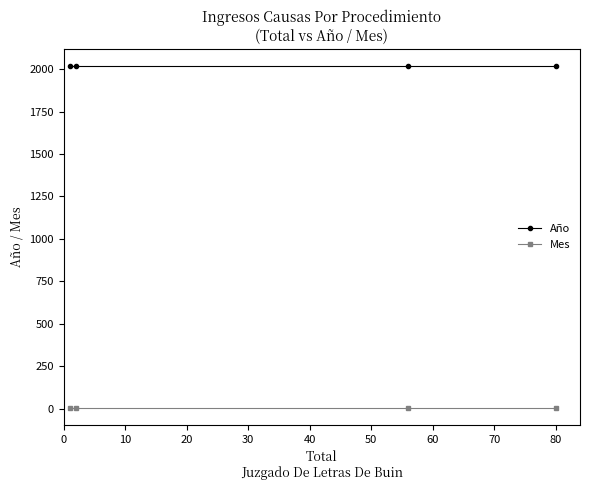

At how many categories does at least one series exceed 477?

4